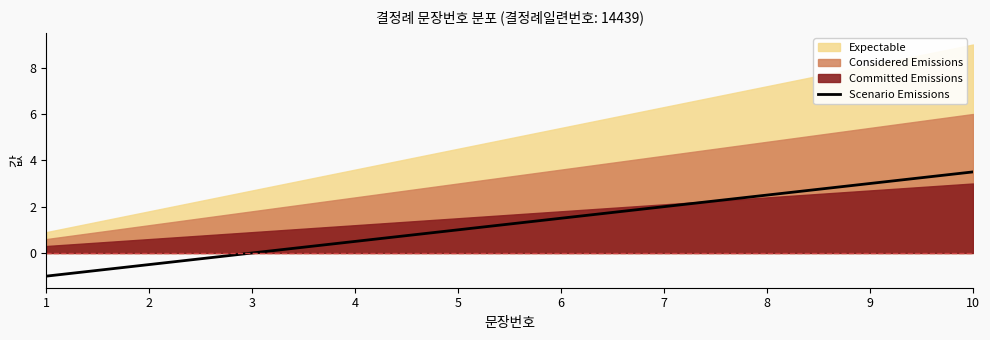

True or false: the data has more than 1 interior local peaks.

False